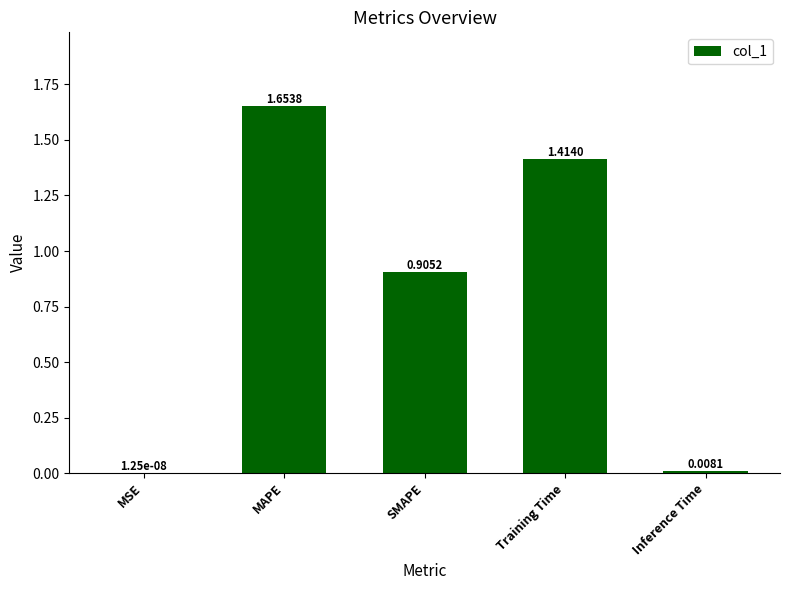

What is the sum of all values?

4.0